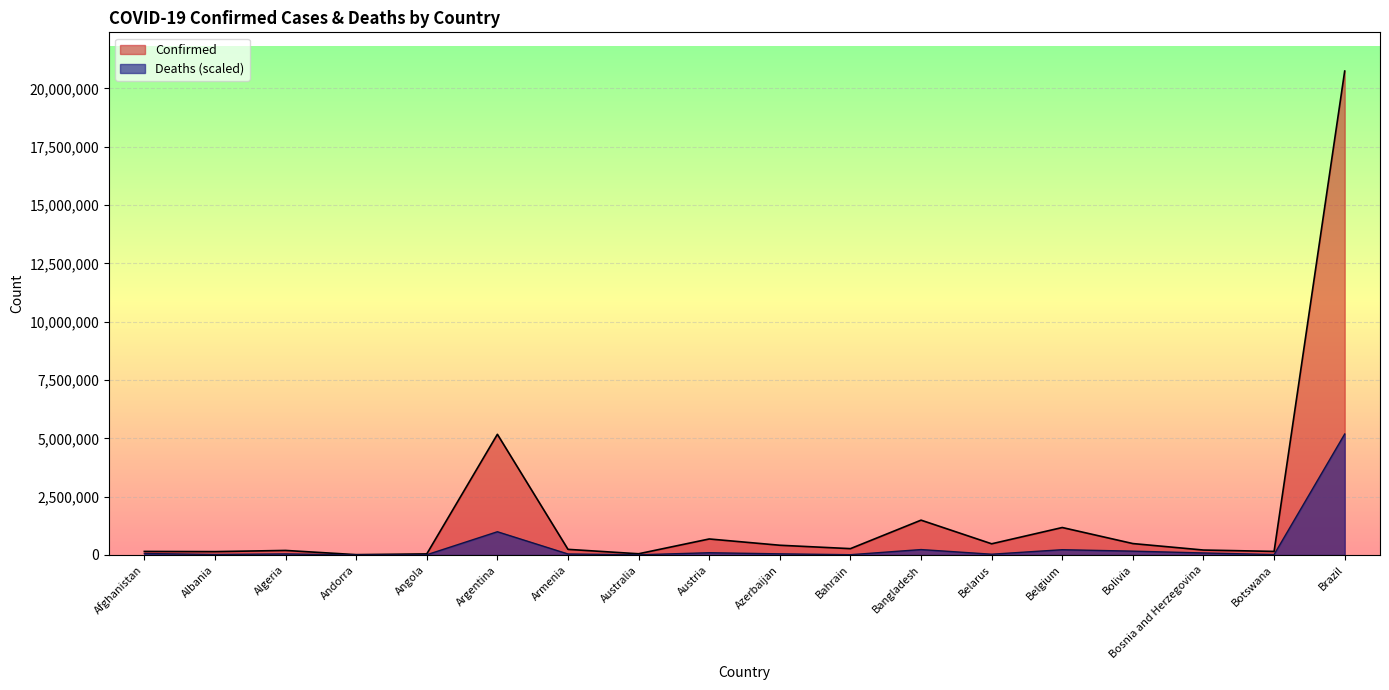

True or false: Deaths and Confirmed intersect in this chart.

False